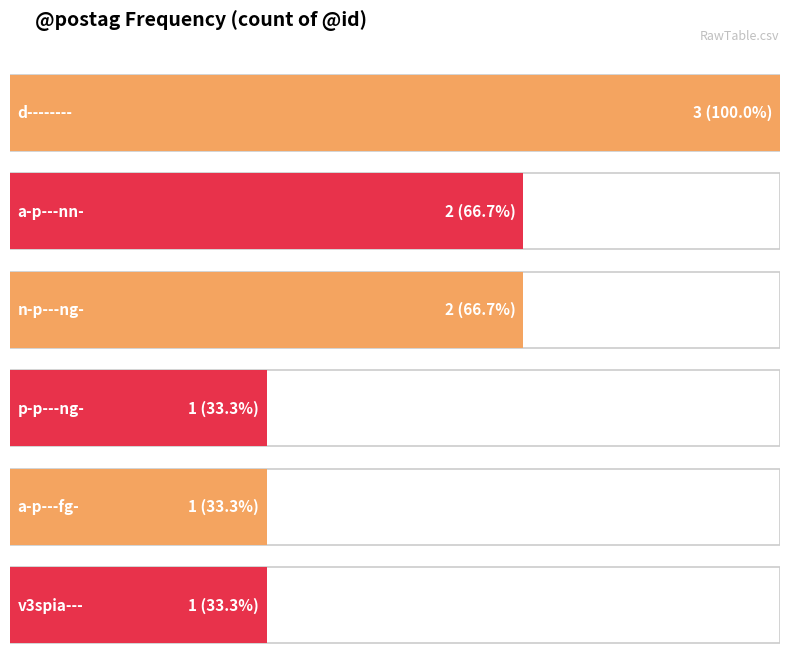

How many values are below 2?

3